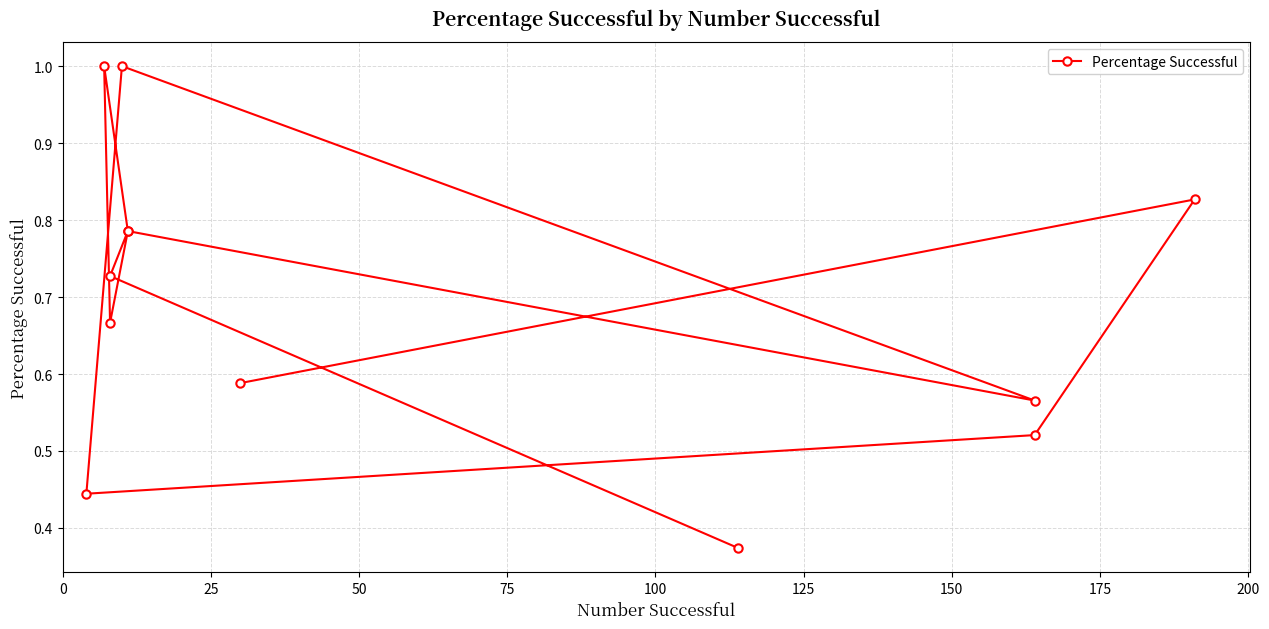

What is the change in value from 25 to 50?

-0.3